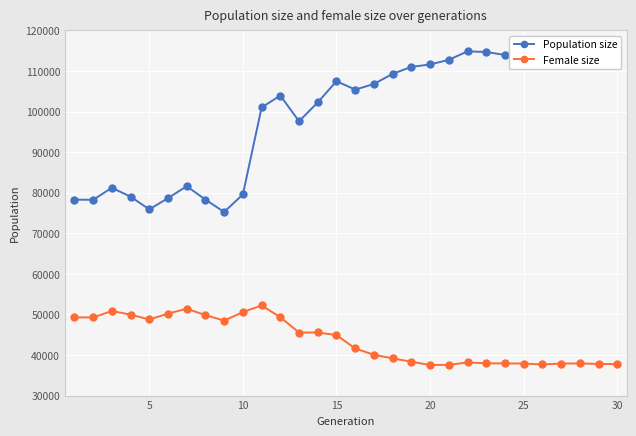

True or false: Population size has more than 1 interior local peaks.

True